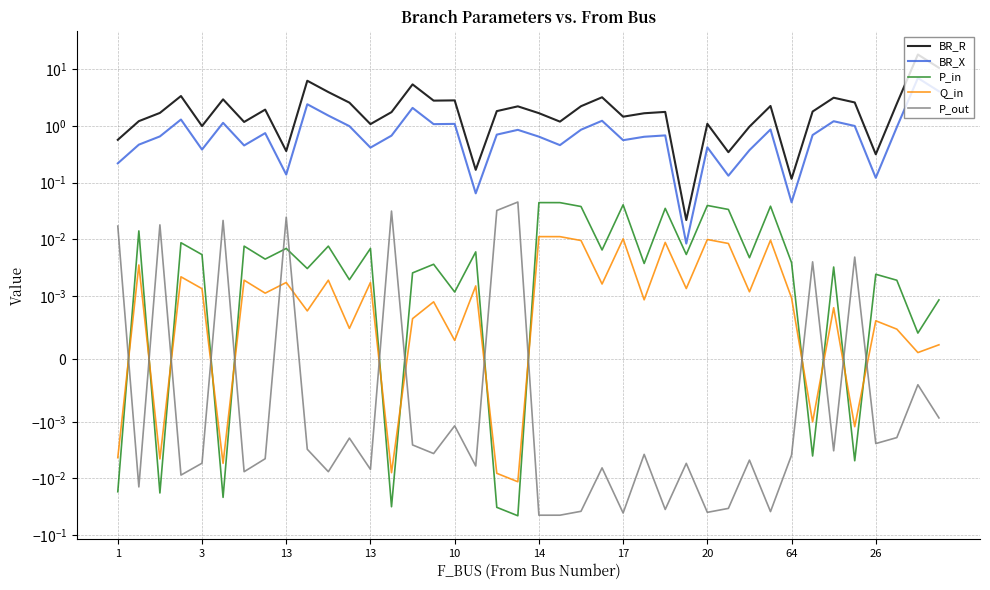

Is the value of Q_in at 30 greater than the value of BR_X at 15?

No